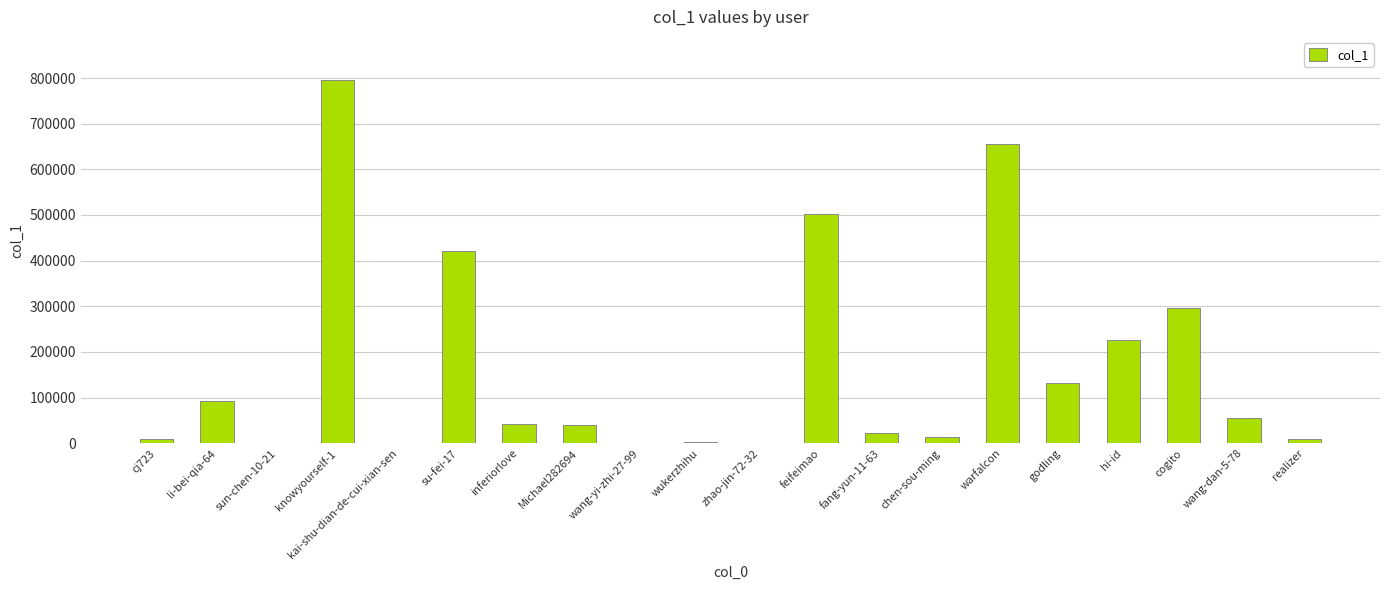

Count the number of data series in this chart.

1